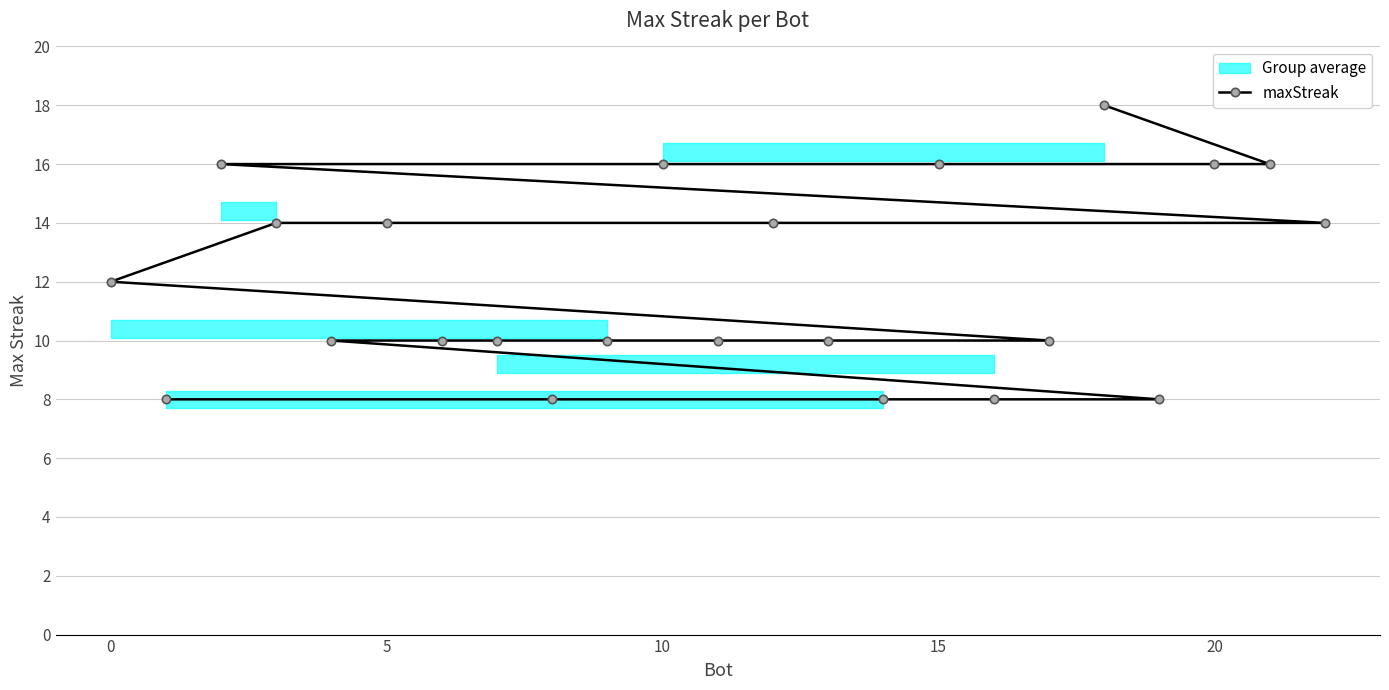

What is the maximum value for maxStreak?

18